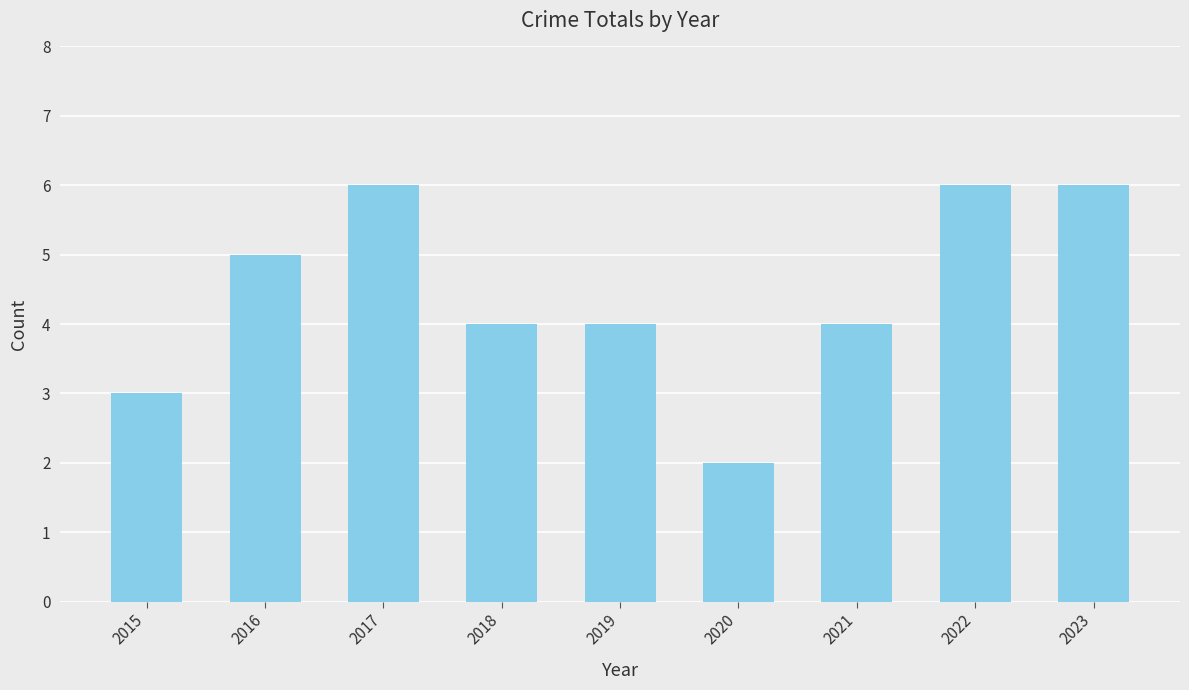

What is the difference between the second highest and minimum values?

4